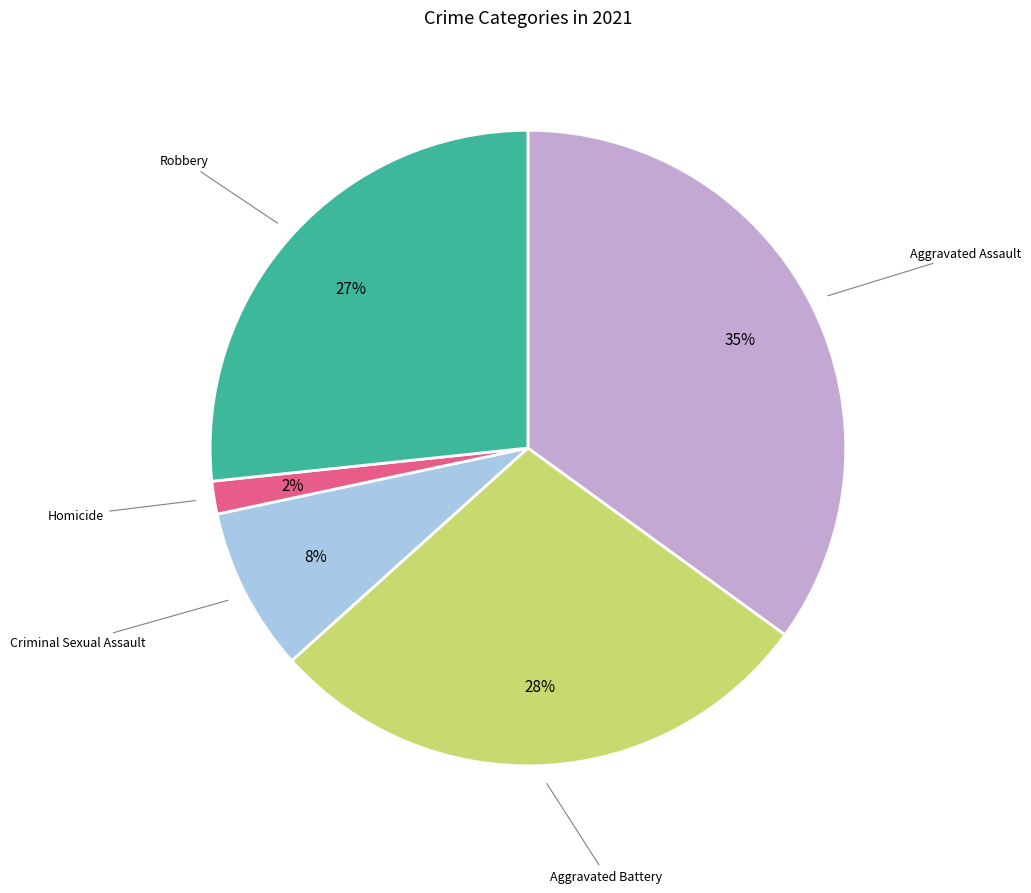

Which category has the biggest portion of the pie?

Aggravated Assault